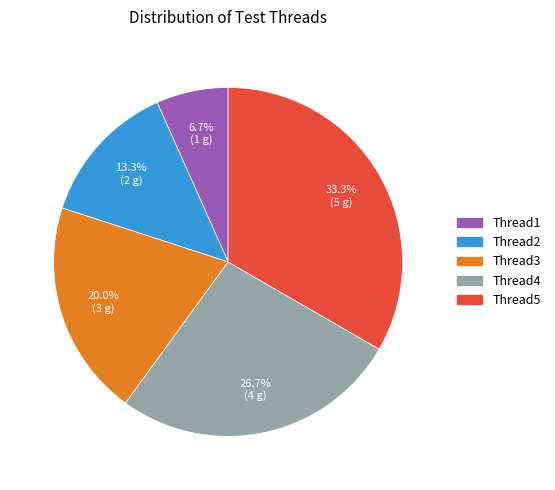

Is it true that Thread2 is 13% of the pie?

True